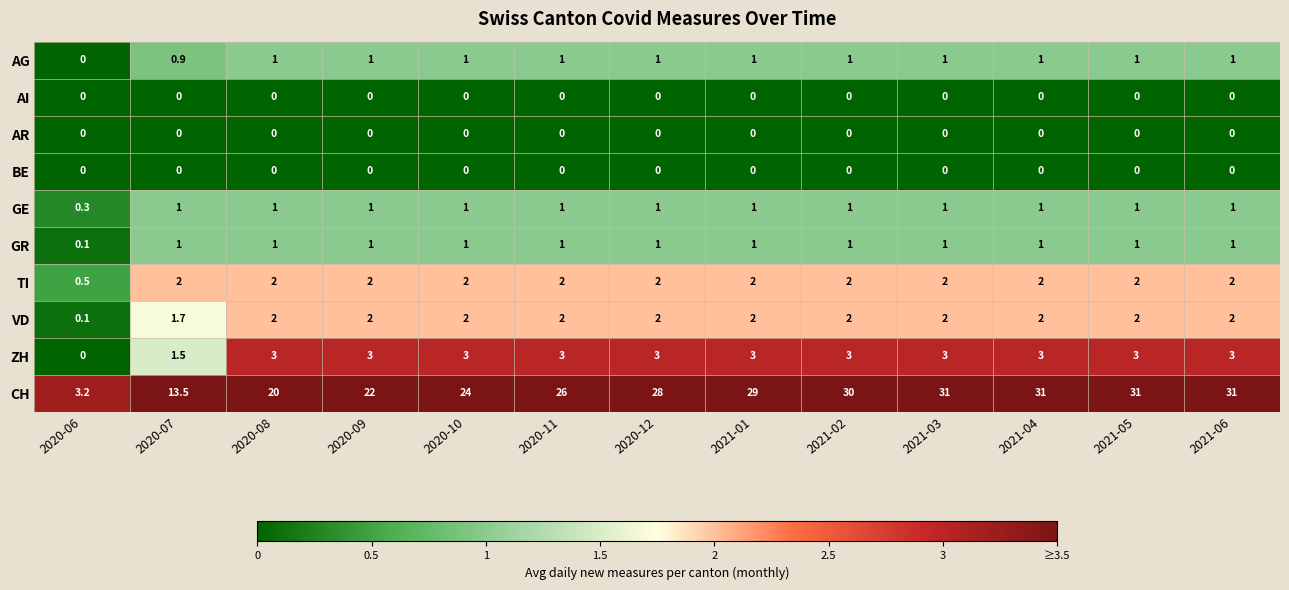

Which series has the widest spread of values?

CH